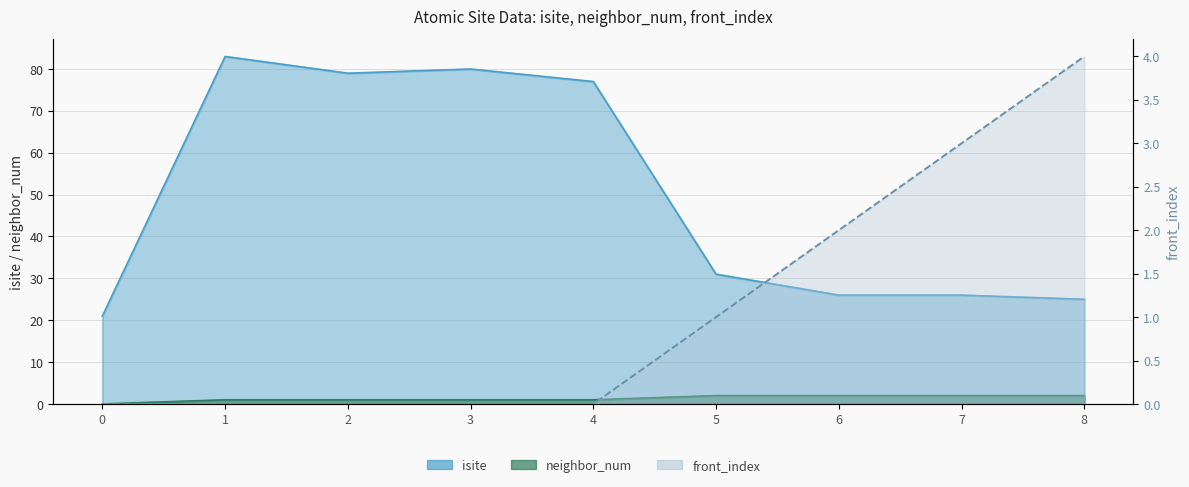

Rank the series by their maximum value, from lowest to highest.

neighbor_num, front_index, isite